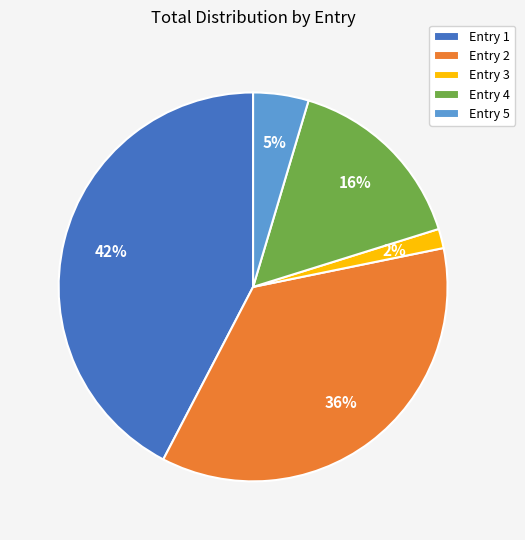

The Entry 3 slice represents 14% of the pie. True or false?

False